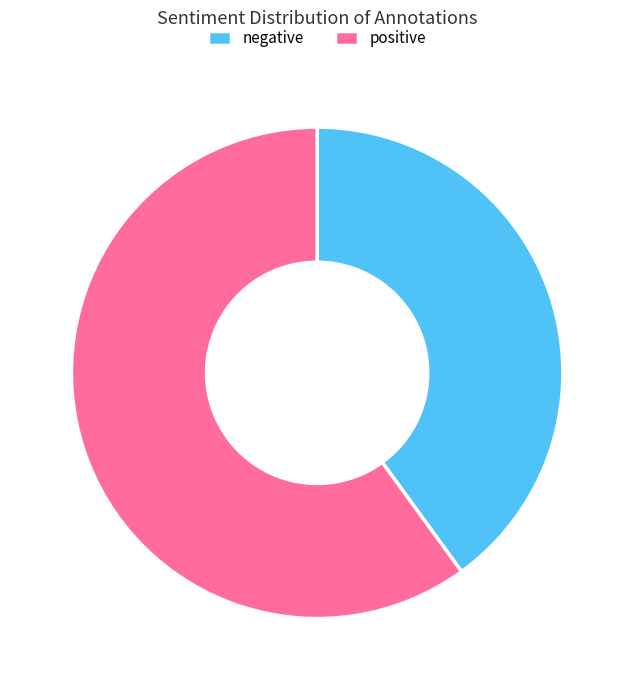

Combined, do negative and positive account for over 50%?

Yes